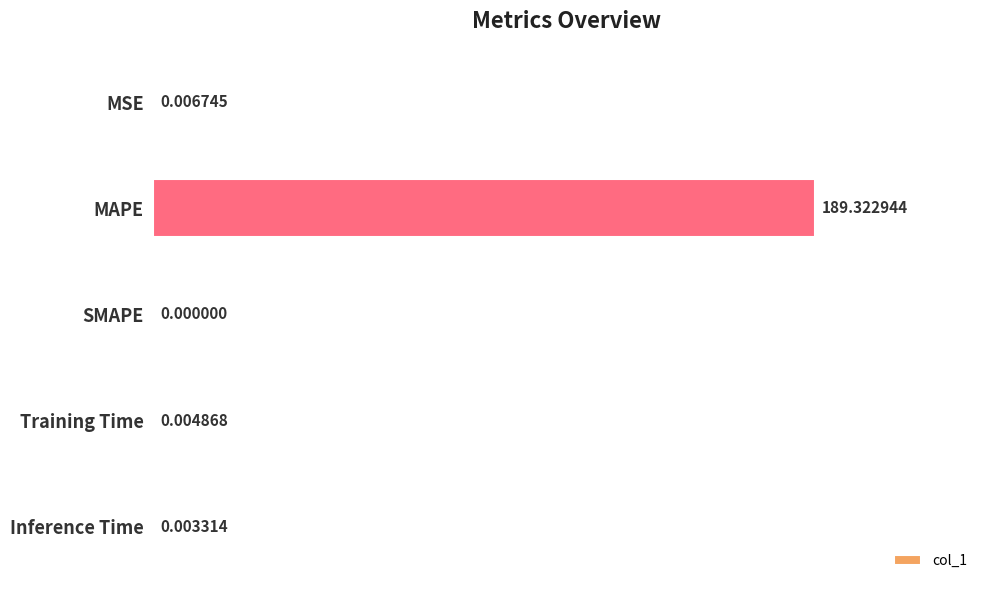

Which category has the highest value across all series?

MAPE